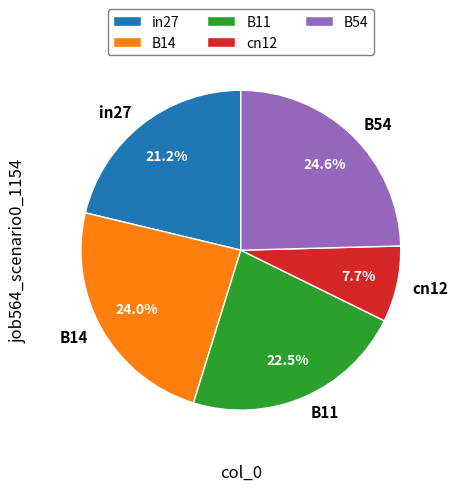

Between B14 and B11, which is larger?

B14